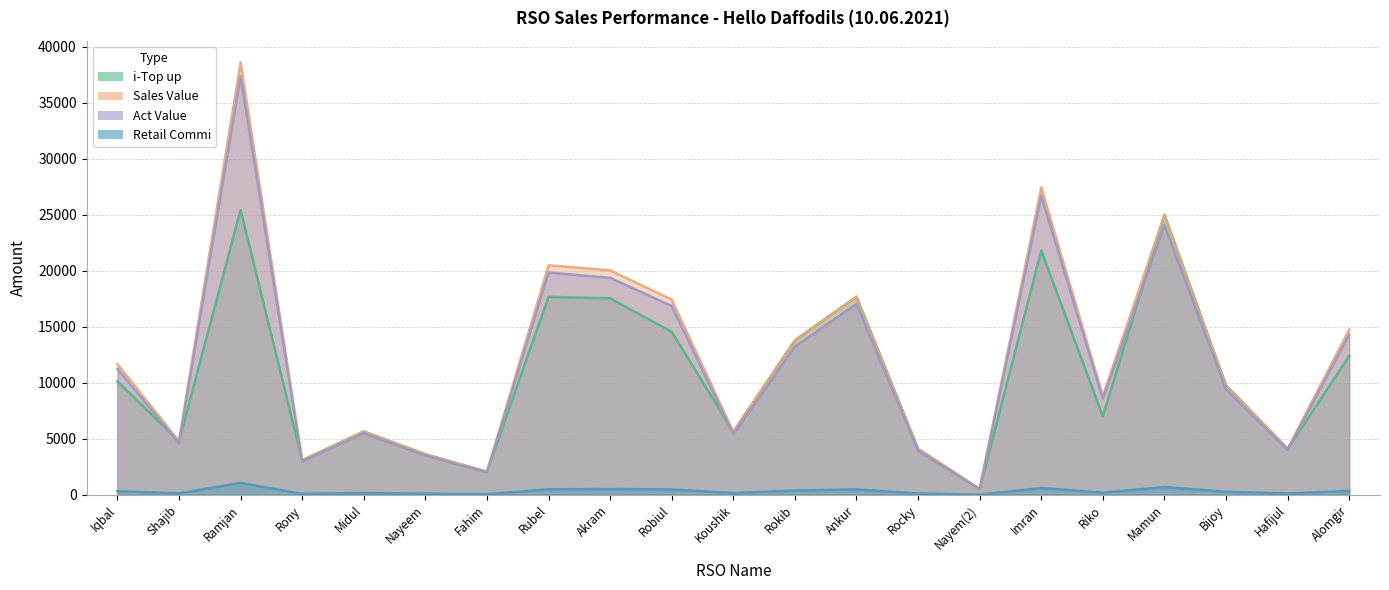

Does the chart have visible grid lines?

Yes